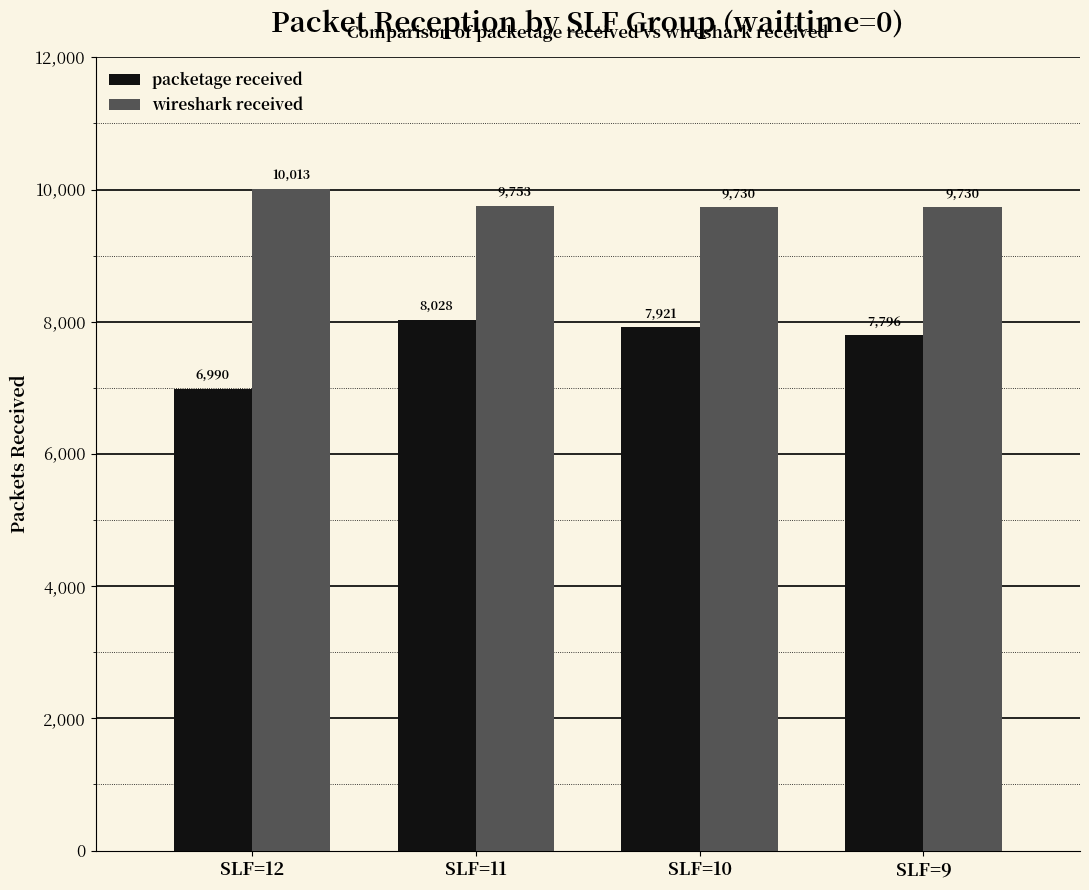

How many packetage received values are between 7796 and 8028?

3